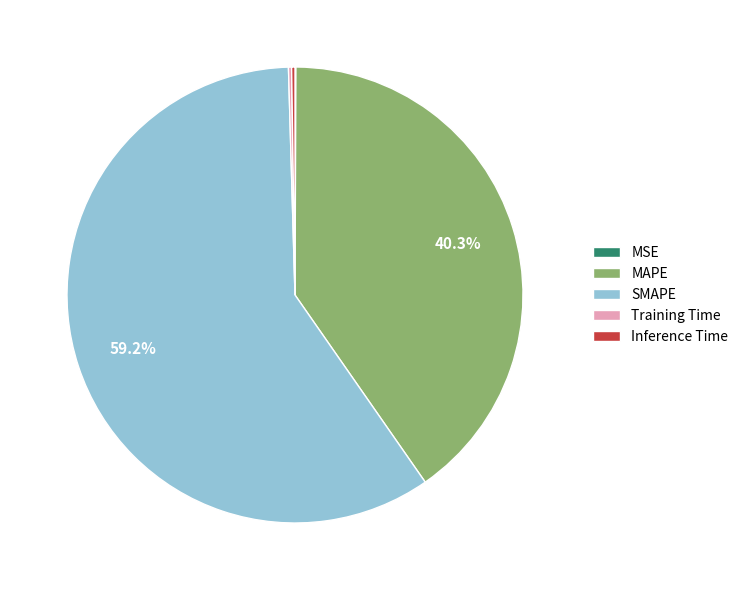

What is the largest slice in the pie chart?

SMAPE